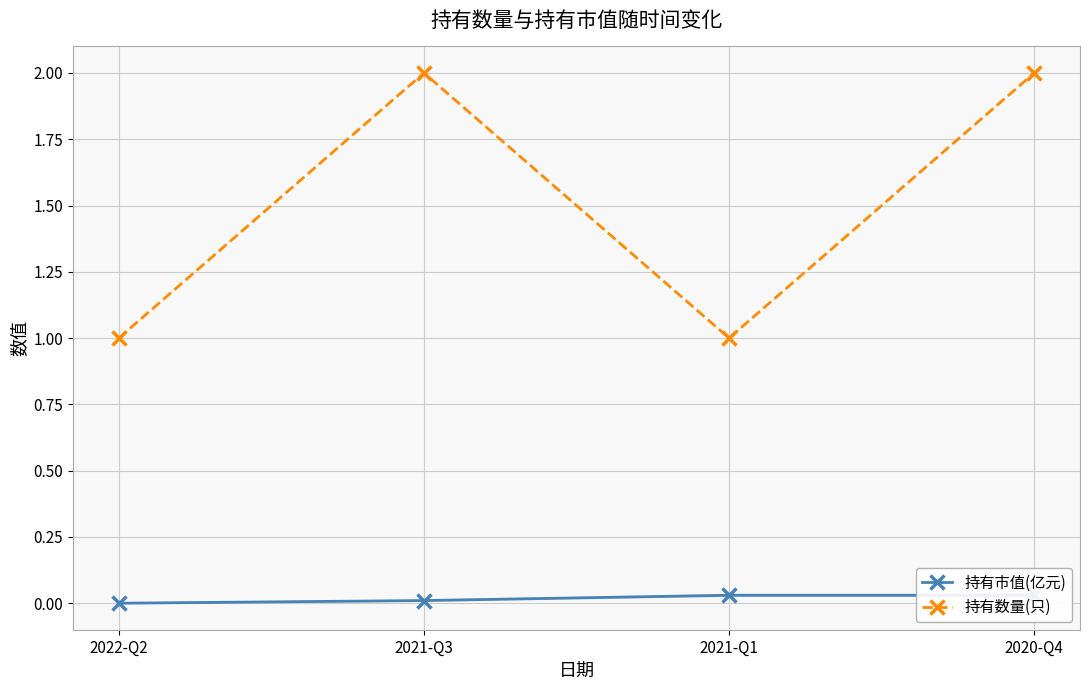

At which category does 持有数量(只) reach its first local peak?

2021-Q3